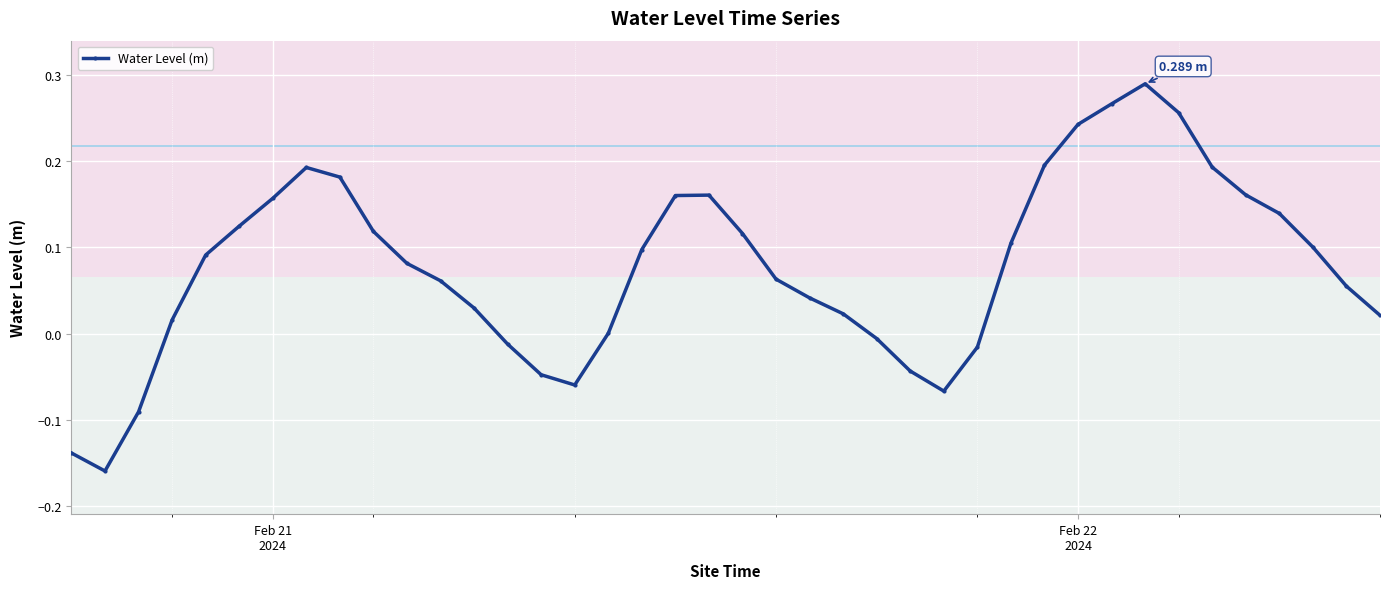

What is the difference between the second highest and minimum values?

0.4